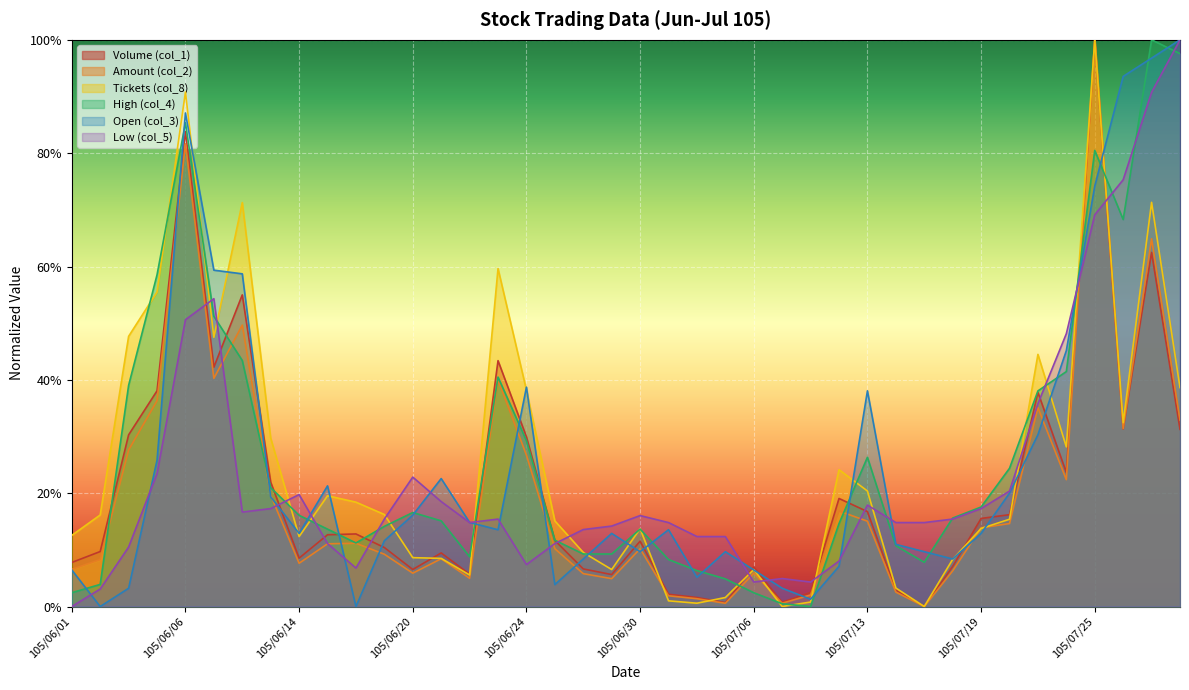

How many times do High (col_4) and Volume (col_1) cross each other?

11